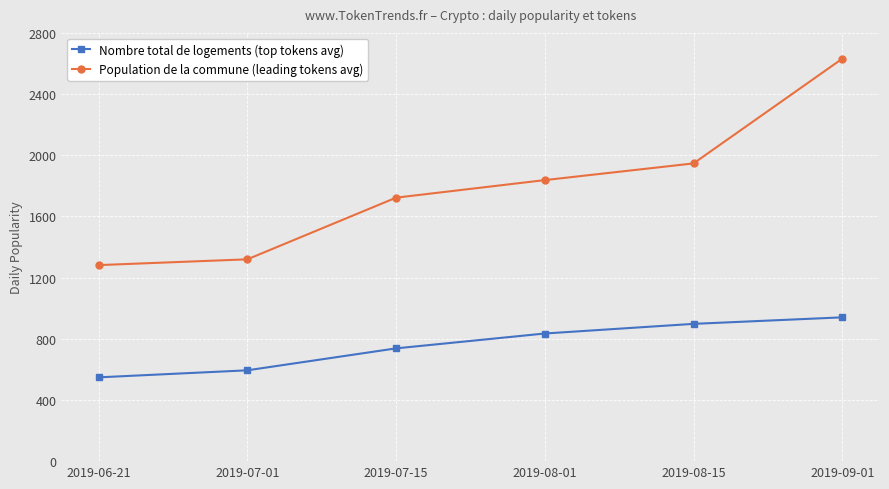

Rank the categories by Nombre total de logements (top tokens avg) value from lowest to highest.

2019-06-21, 2019-07-01, 2019-07-15, 2019-08-01, 2019-08-15, 2019-09-01